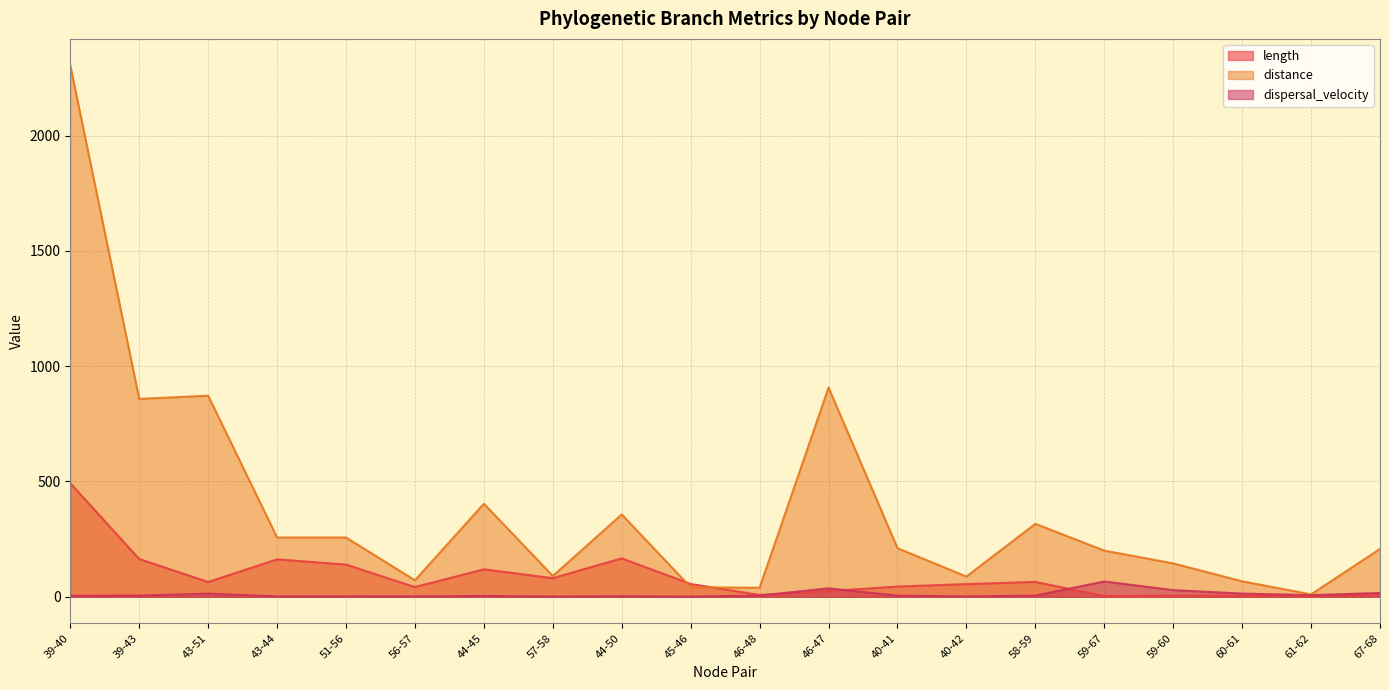

Does the chart display data point markers on the line(s)?

No